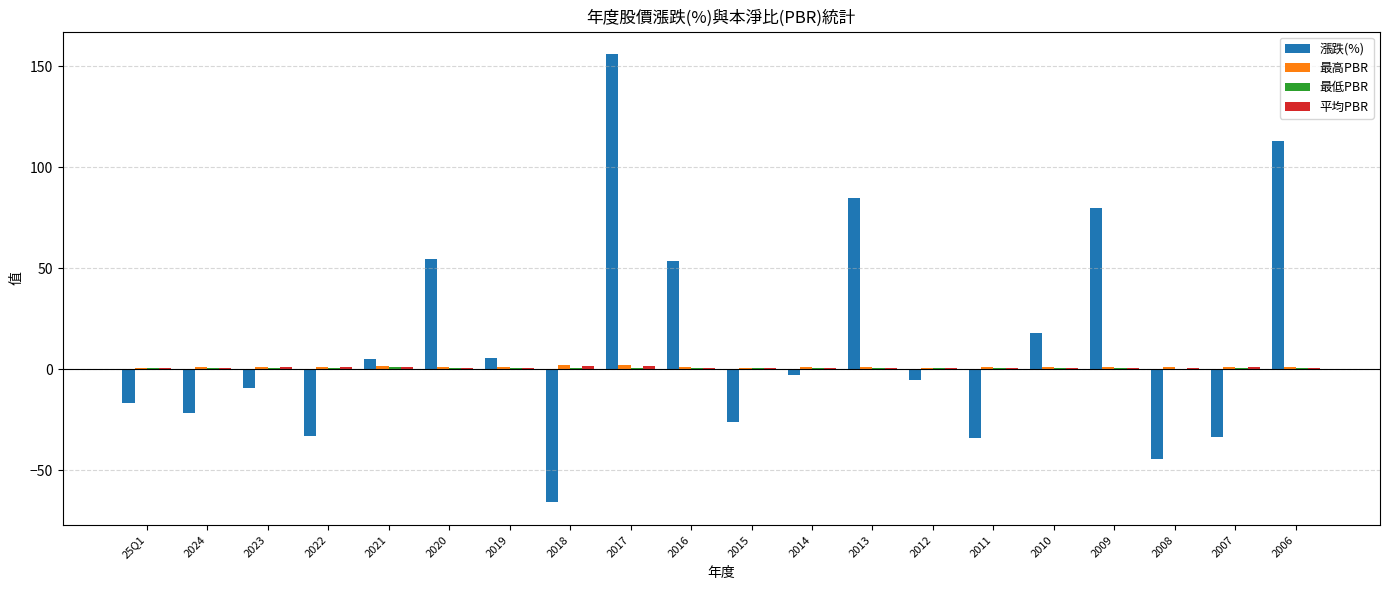

Between 2022 and 2014, which series saw the biggest shift?

漲跌(%)